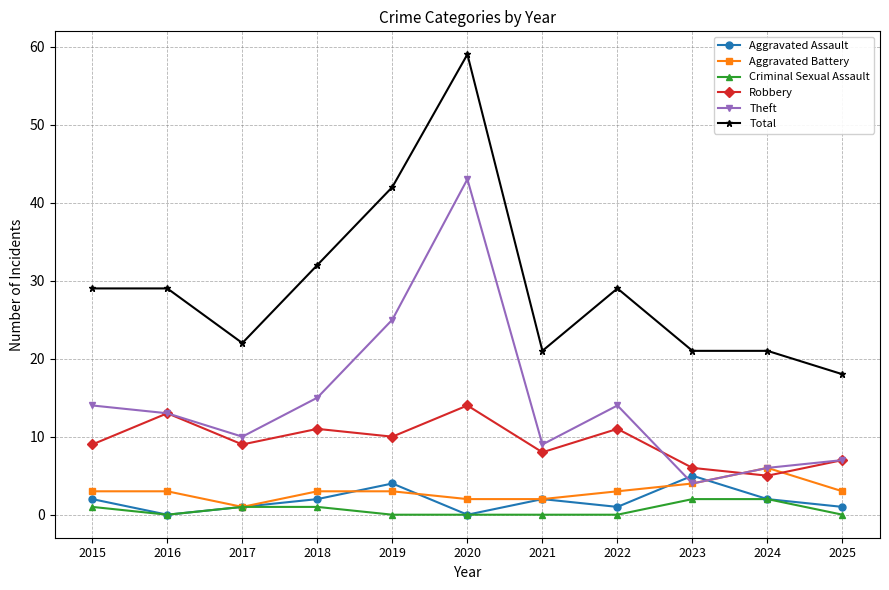

How many lines are shown in the chart?

6